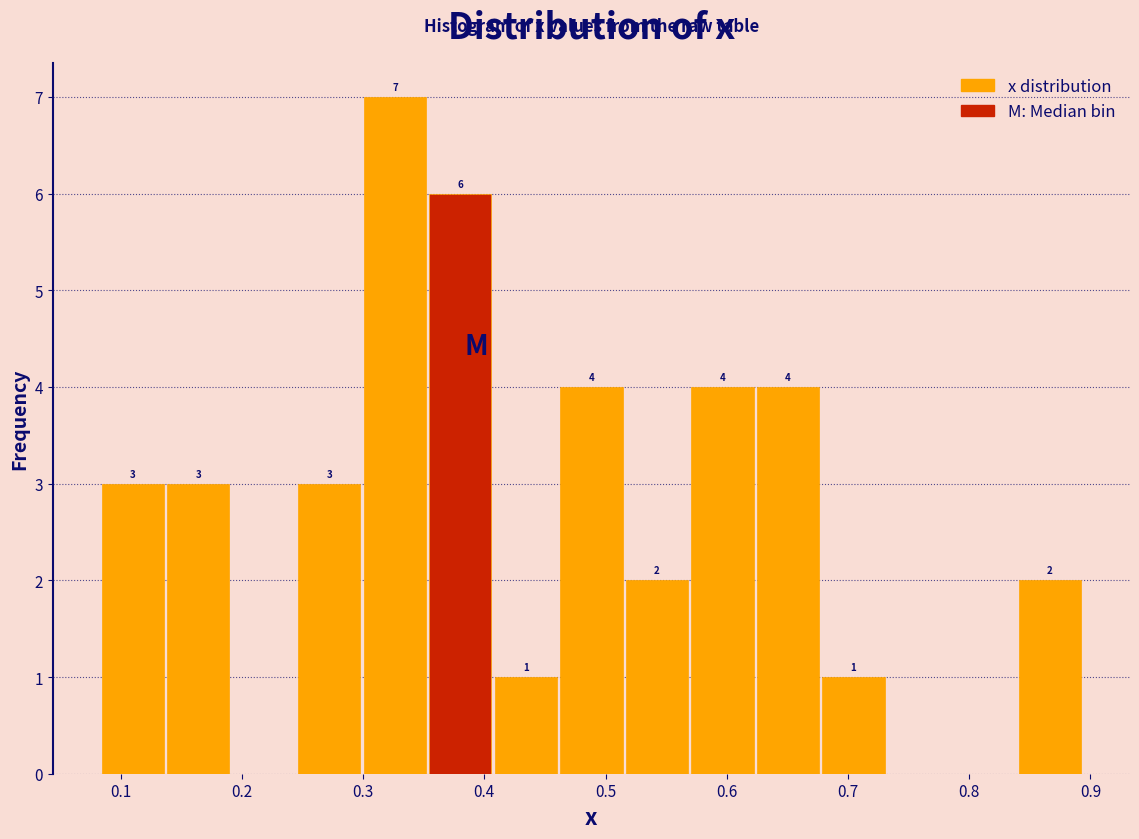

Over which range of the x-axis is the bar tallest?

0.30 to 0.35